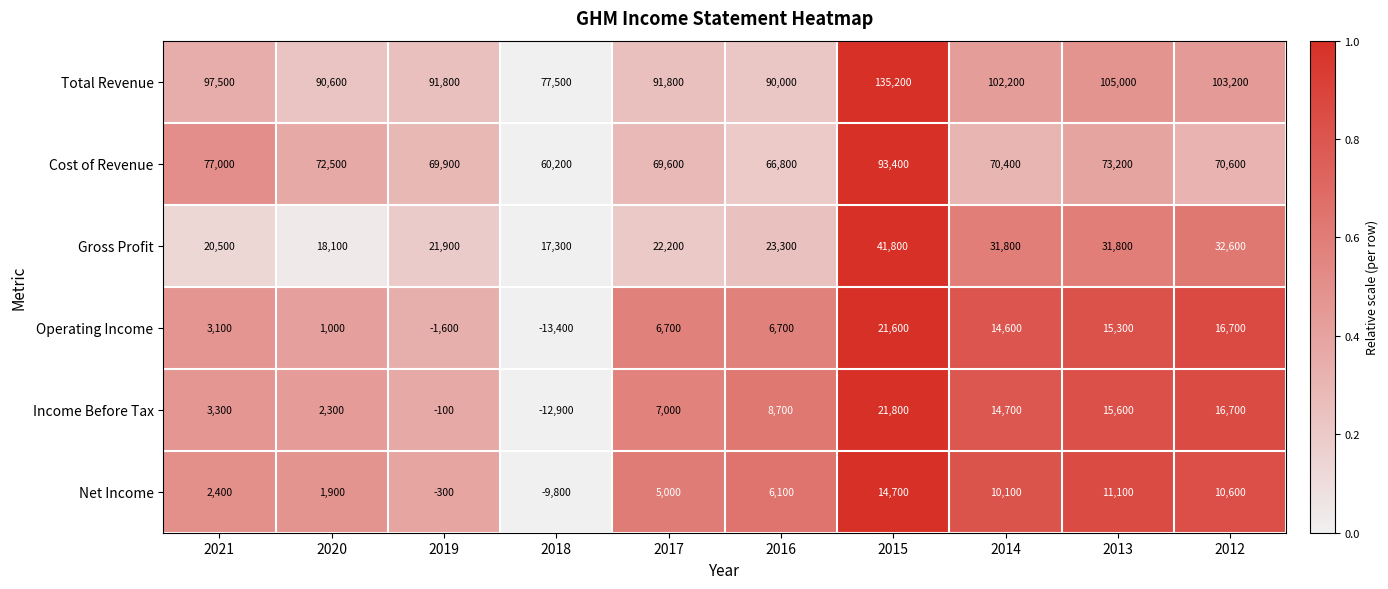

Rank the series at 2014 from highest to lowest value.

Total Revenue, Cost of Revenue, Gross Profit, Income Before Tax, Operating Income, Net Income